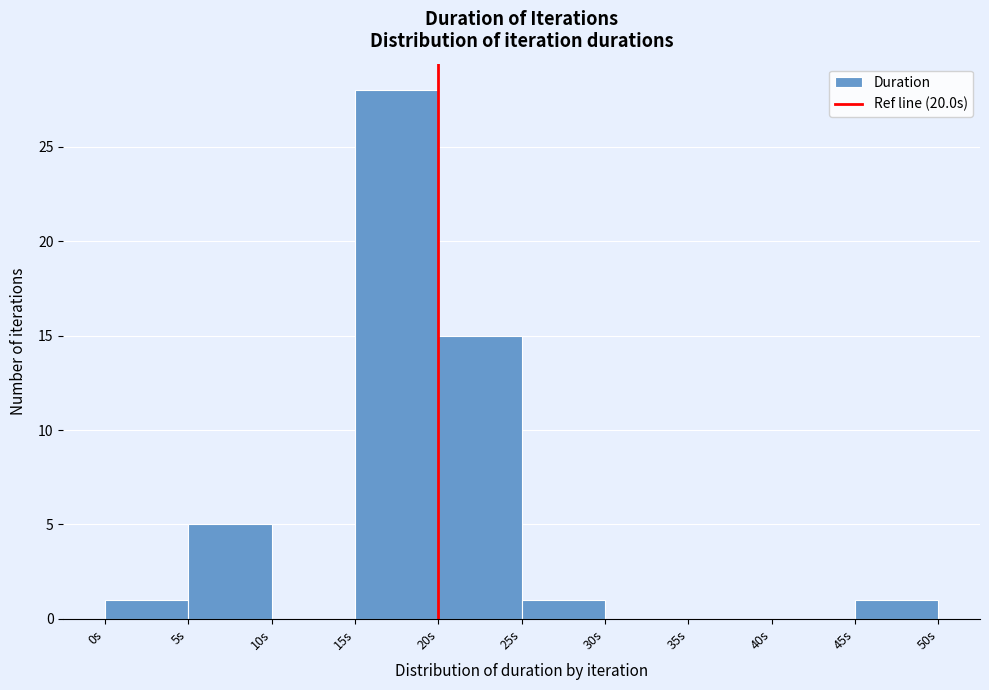

Reading left to right, list every bar in this chart as the range it spans on the x-axis followed by its height. The values are not printed on the chart, so give them approximately, as read against the axis.

0 to 5: 1
5 to 10: 5
10 to 15: 0
15 to 20: 28
20 to 25: 15
25 to 30: 1
30 to 35: 0
35 to 40: 0
40 to 45: 0
45 to 50: 1